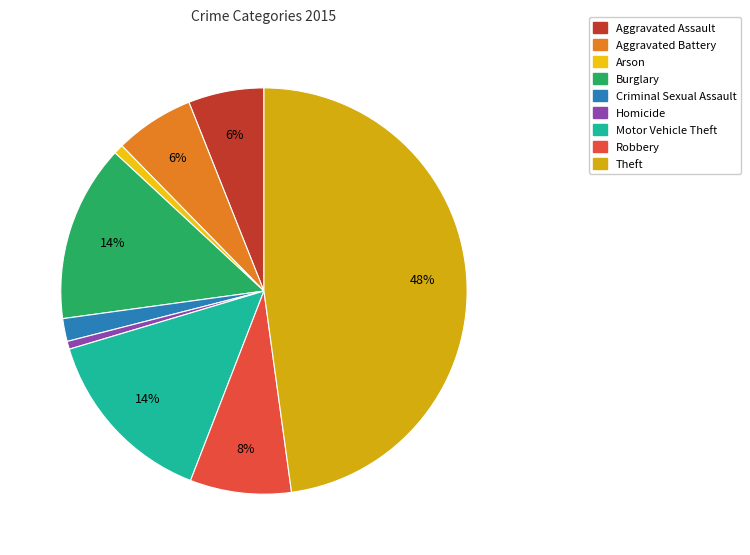

Is there a majority slice in this chart?

No